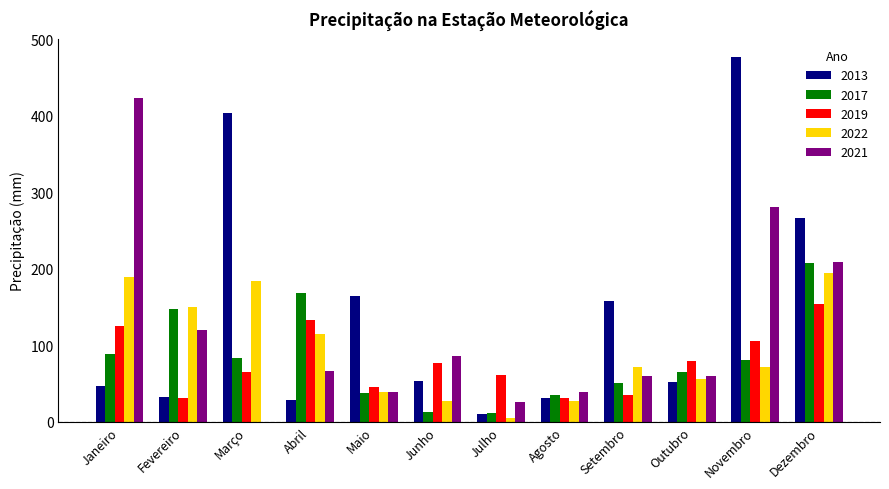

What is the maximum value for 2019?

153.7